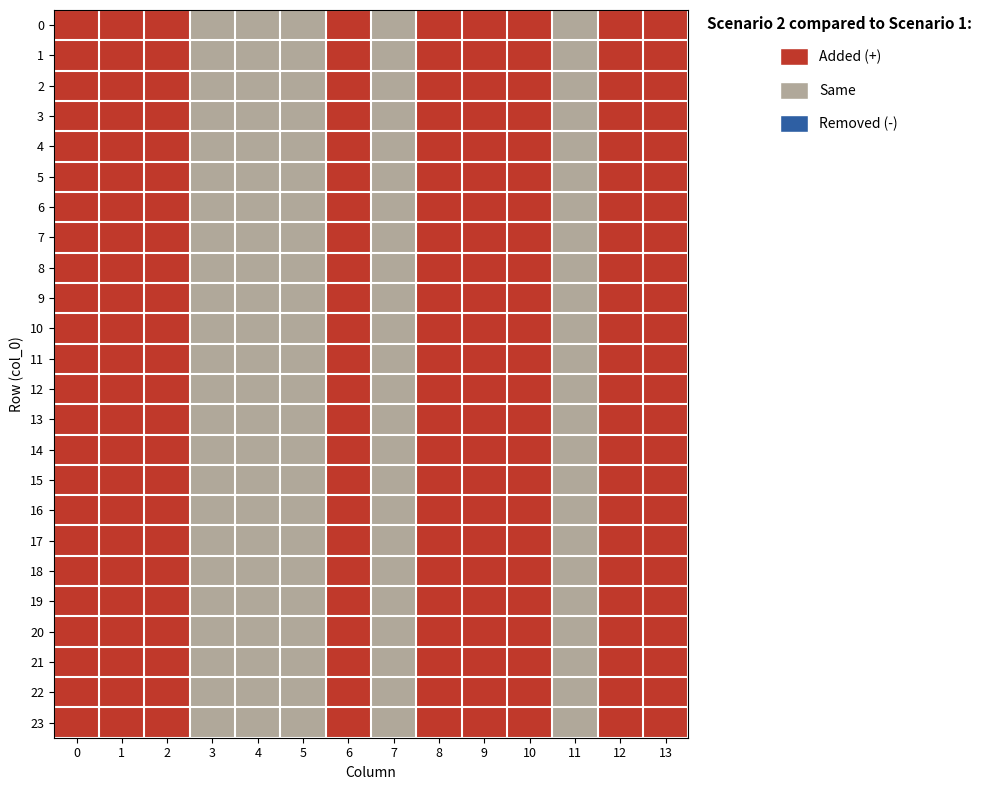

Reading left to right, what are all the values shown in this chart?

row_0: 0=0	1=0	2=0	3=1	4=1	5=1	6=0	7=1	8=0	9=0	10=0	11=1	12=0	13=0
row_1: 0=0	1=0	2=0	3=1	4=1	5=1	6=0	7=1	8=0	9=0	10=0	11=1	12=0	13=0
row_2: 0=0	1=0	2=0	3=1	4=1	5=1	6=0	7=1	8=0	9=0	10=0	11=1	12=0	13=0
row_3: 0=0	1=0	2=0	3=1	4=1	5=1	6=0	7=1	8=0	9=0	10=0	11=1	12=0	13=0
row_4: 0=0	1=0	2=0	3=1	4=1	5=1	6=0	7=1	8=0	9=0	10=0	11=1	12=0	13=0
row_5: 0=0	1=0	2=0	3=1	4=1	5=1	6=0	7=1	8=0	9=0	10=0	11=1	12=0	13=0
row_6: 0=0	1=0	2=0	3=1	4=1	5=1	6=0	7=1	8=0	9=0	10=0	11=1	12=0	13=0
row_7: 0=0	1=0	2=0	3=1	4=1	5=1	6=0	7=1	8=0	9=0	10=0	11=1	12=0	13=0
row_8: 0=0	1=0	2=0	3=1	4=1	5=1	6=0	7=1	8=0	9=0	10=0	11=1	12=0	13=0
row_9: 0=0	1=0	2=0	3=1	4=1	5=1	6=0	7=1	8=0	9=0	10=0	11=1	12=0	13=0
row_10: 0=0	1=0	2=0	3=1	4=1	5=1	6=0	7=1	8=0	9=0	10=0	11=1	12=0	13=0
row_11: 0=0	1=0	2=0	3=1	4=1	5=1	6=0	7=1	8=0	9=0	10=0	11=1	12=0	13=0
row_12: 0=0	1=0	2=0	3=1	4=1	5=1	6=0	7=1	8=0	9=0	10=0	11=1	12=0	13=0
row_13: 0=0	1=0	2=0	3=1	4=1	5=1	6=0	7=1	8=0	9=0	10=0	11=1	12=0	13=0
row_14: 0=0	1=0	2=0	3=1	4=1	5=1	6=0	7=1	8=0	9=0	10=0	11=1	12=0	13=0
row_15: 0=0	1=0	2=0	3=1	4=1	5=1	6=0	7=1	8=0	9=0	10=0	11=1	12=0	13=0
row_16: 0=0	1=0	2=0	3=1	4=1	5=1	6=0	7=1	8=0	9=0	10=0	11=1	12=0	13=0
row_17: 0=0	1=0	2=0	3=1	4=1	5=1	6=0	7=1	8=0	9=0	10=0	11=1	12=0	13=0
row_18: 0=0	1=0	2=0	3=1	4=1	5=1	6=0	7=1	8=0	9=0	10=0	11=1	12=0	13=0
row_19: 0=0	1=0	2=0	3=1	4=1	5=1	6=0	7=1	8=0	9=0	10=0	11=1	12=0	13=0
row_20: 0=0	1=0	2=0	3=1	4=1	5=1	6=0	7=1	8=0	9=0	10=0	11=1	12=0	13=0
row_21: 0=0	1=0	2=0	3=1	4=1	5=1	6=0	7=1	8=0	9=0	10=0	11=1	12=0	13=0
row_22: 0=0	1=0	2=0	3=1	4=1	5=1	6=0	7=1	8=0	9=0	10=0	11=1	12=0	13=0
row_23: 0=0	1=0	2=0	3=1	4=1	5=1	6=0	7=1	8=0	9=0	10=0	11=1	12=0	13=0